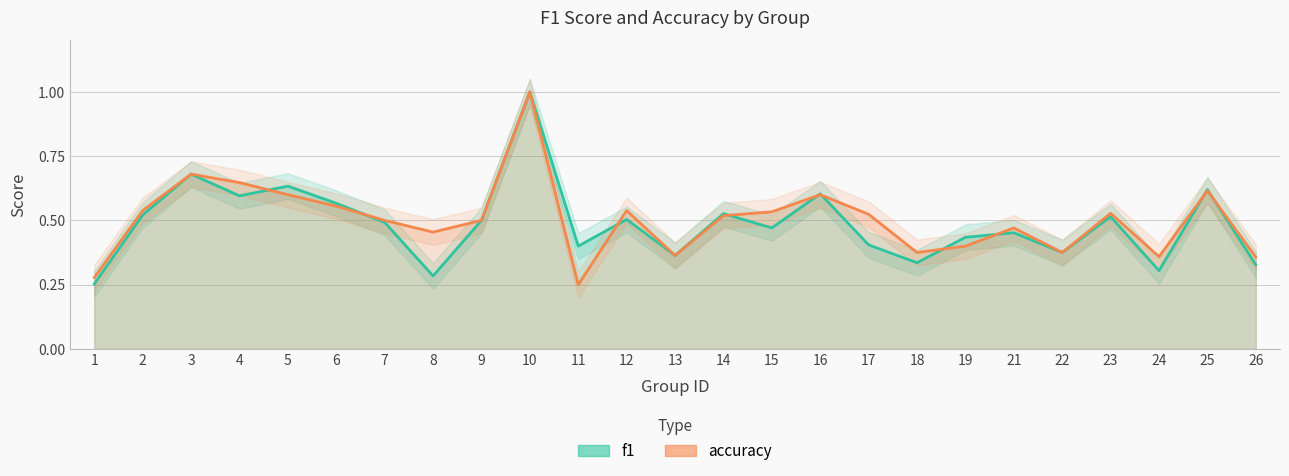

What is the value of the f1 point at the 9th from the left?

0.5